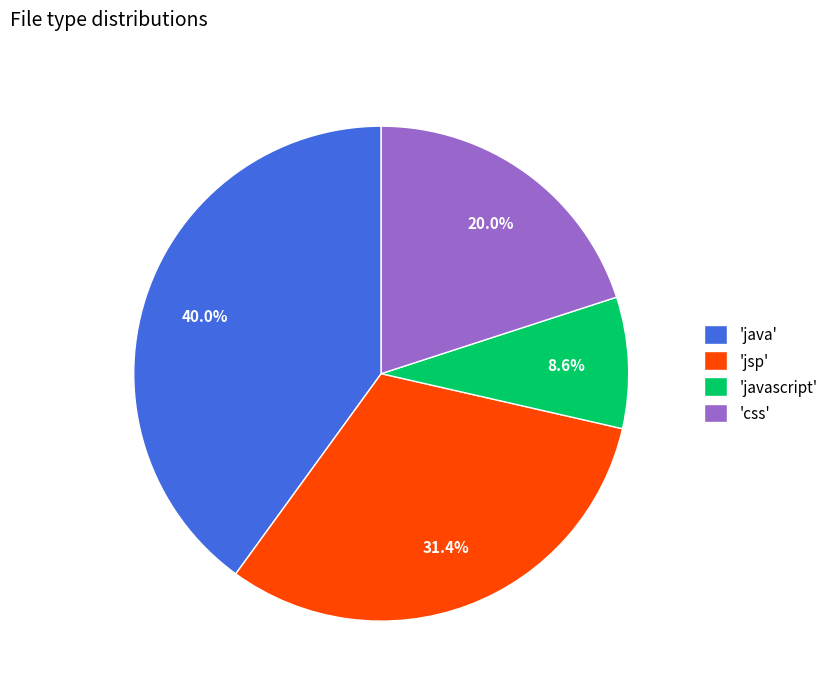

Which has a higher value, 'css' or 'jsp'?

'jsp'